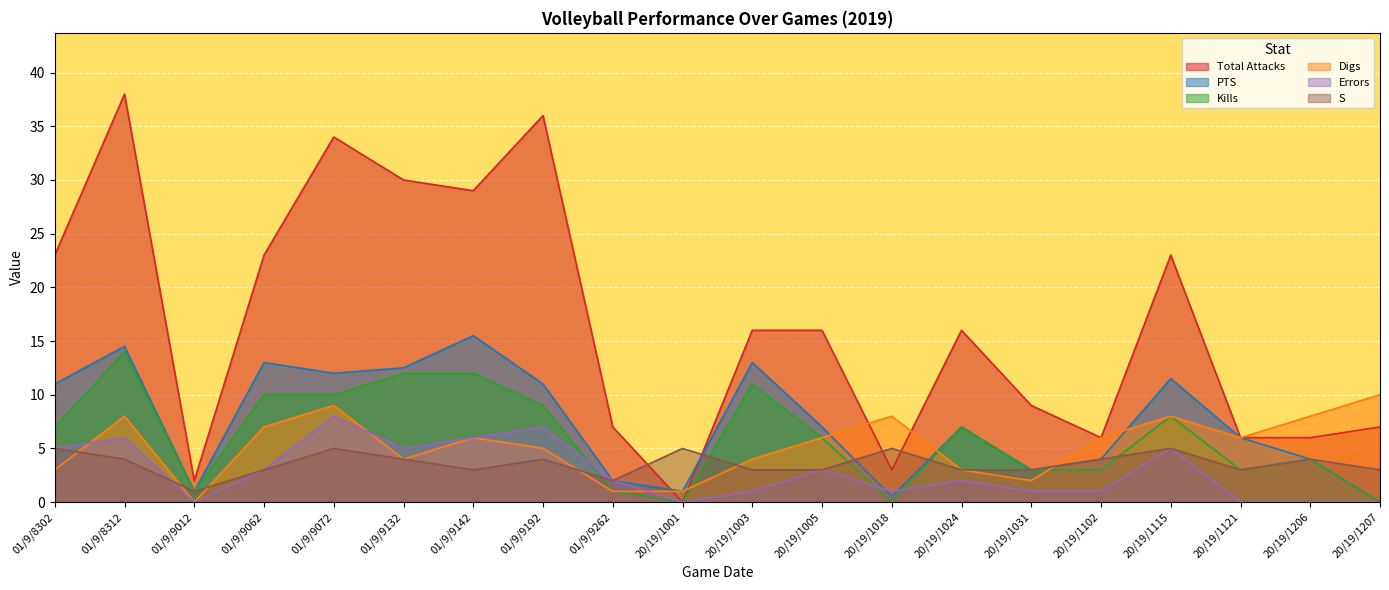

What is the average value of the Digs series?

5.2